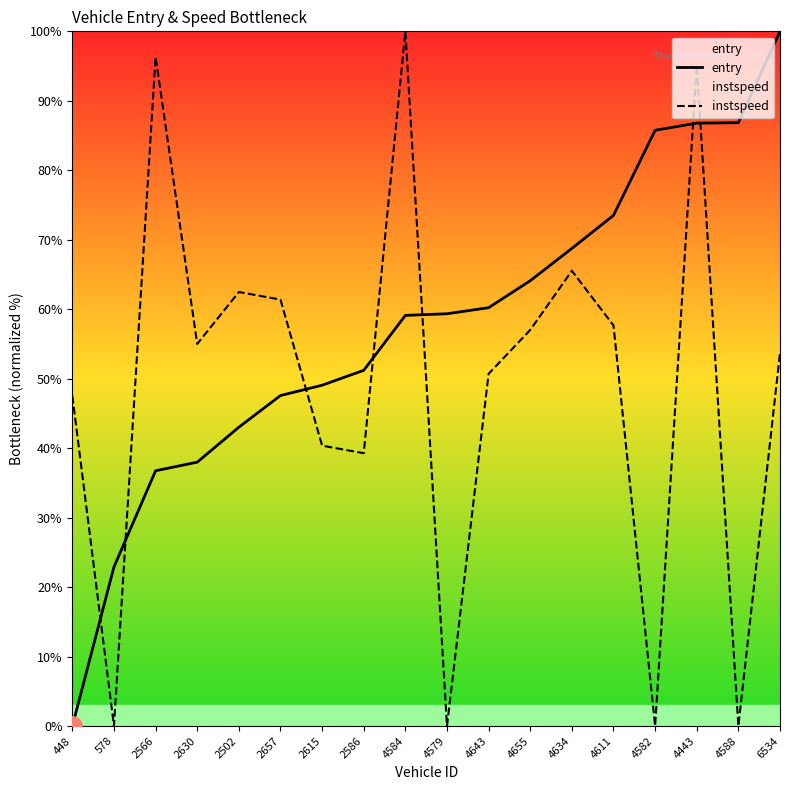

At how many categories does at least one series exceed 48?

16